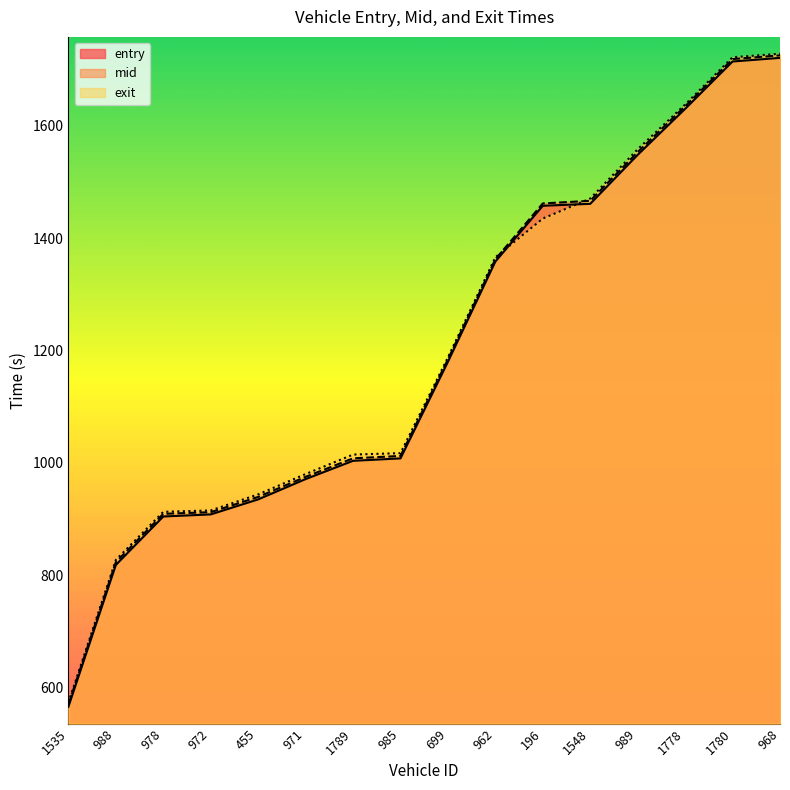

Is it true that entry equals 1358.1 at 962?

True